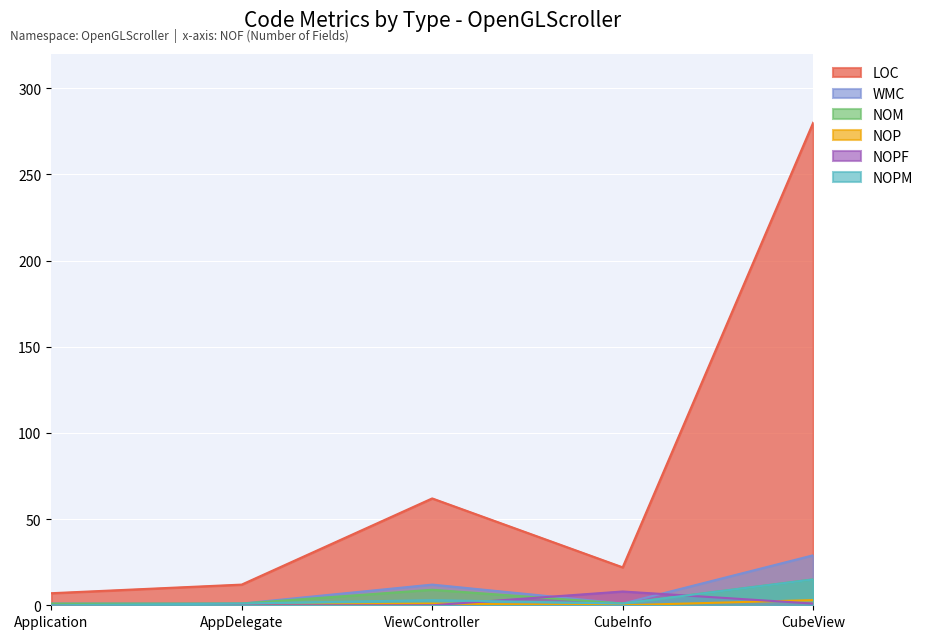

What is the difference between the LOC values at ViewController and AppDelegate?

50